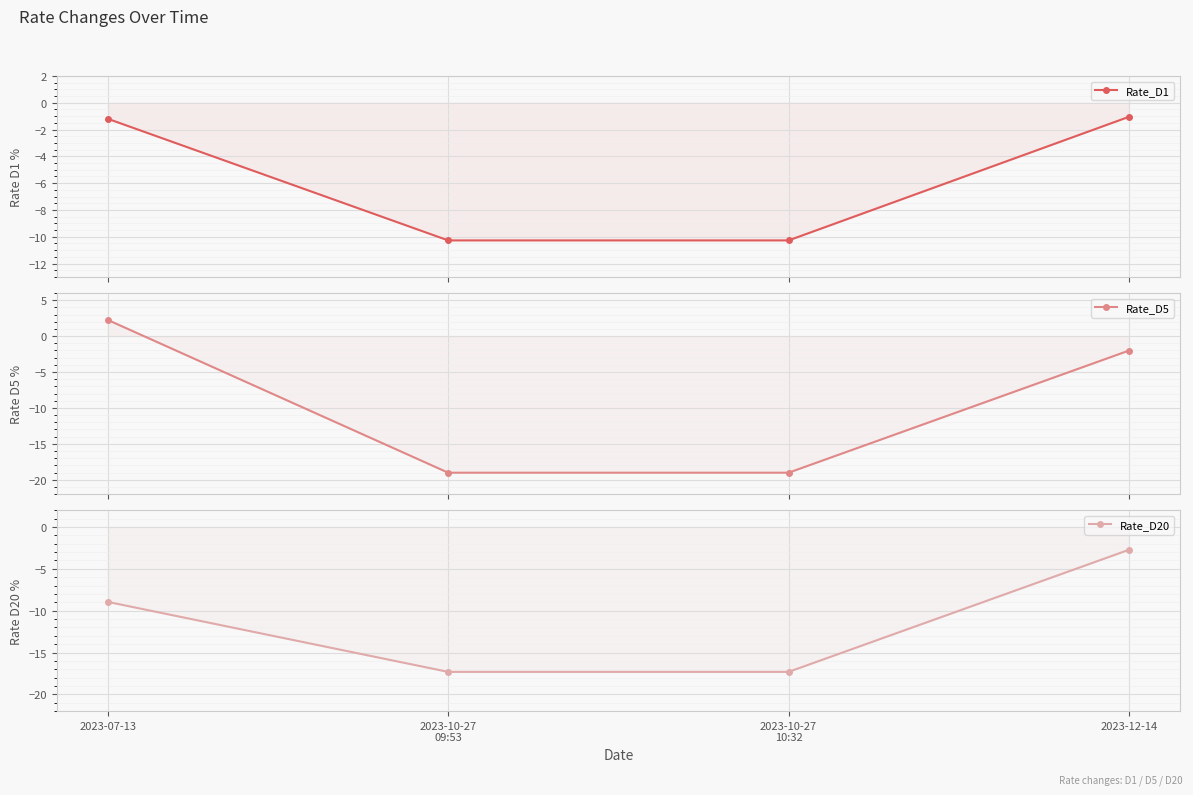

At how many categories does at least one series exceed -5?

2